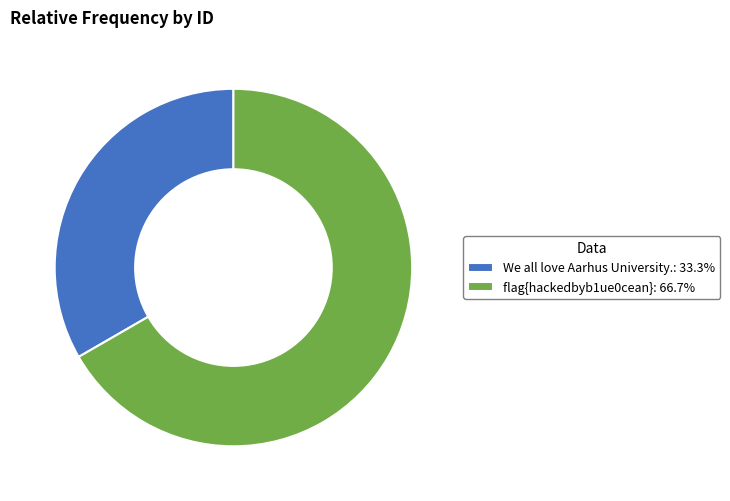

Between We all love Aarhus University. and flag{hackedbyb1ue0cean}, which is larger?

flag{hackedbyb1ue0cean}